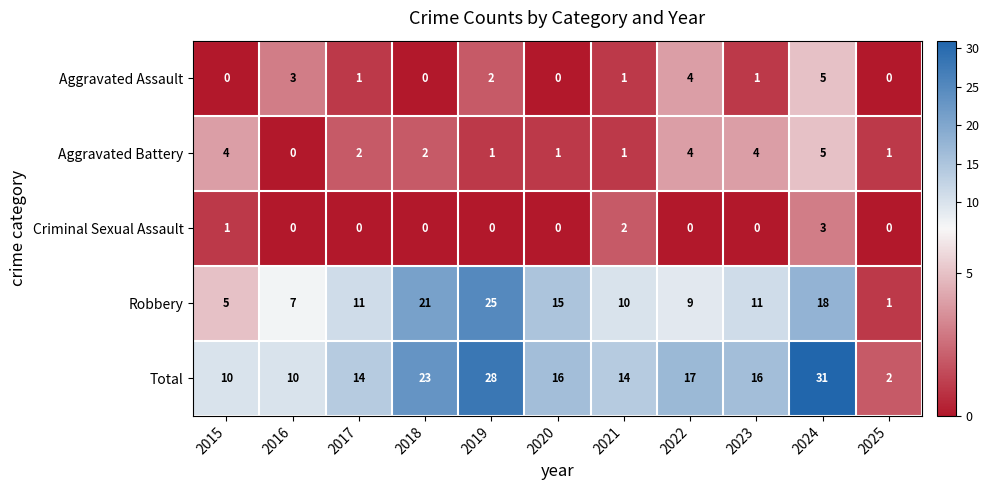

Is it true that Aggravated Assault equals 1 at 2019?

False